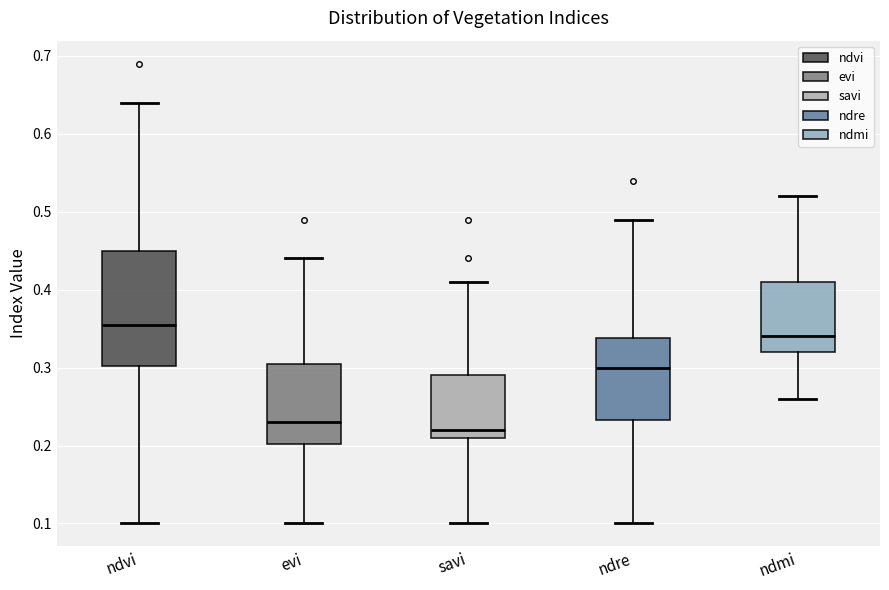

Reading left to right, transcribe this box plot: for each box, give where its median line is, the range the box spans, and where its two whiskers end, as read against the y-axis. The values are not printed on the chart, so give them approximately, as read against the axis.

ndvi: median 0.36, box 0.30 to 0.45, whiskers 0.10 to 0.64
evi: median 0.23, box 0.20 to 0.31, whiskers 0.10 to 0.44
savi: median 0.22, box 0.21 to 0.29, whiskers 0.10 to 0.41
ndre: median 0.30, box 0.23 to 0.34, whiskers 0.10 to 0.49
ndmi: median 0.34, box 0.32 to 0.41, whiskers 0.26 to 0.52